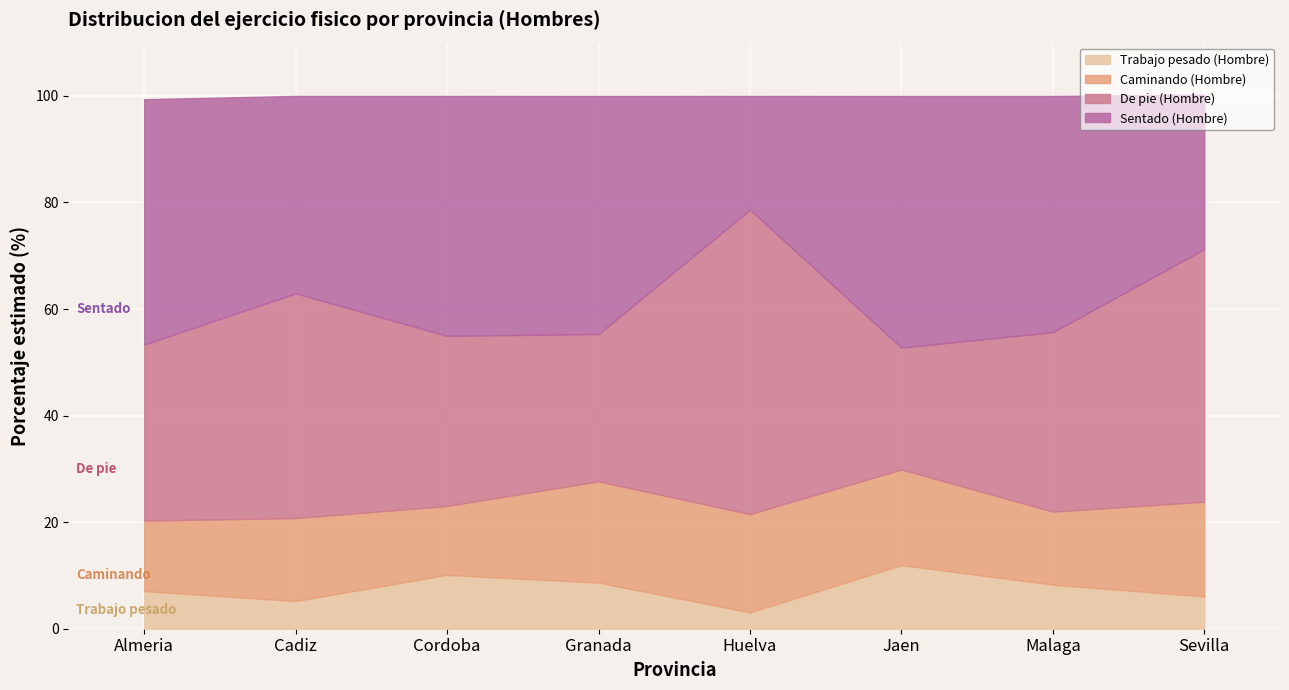

The value of Trabajo pesado (Hombre) at Almeria is 7.1. True or false?

True